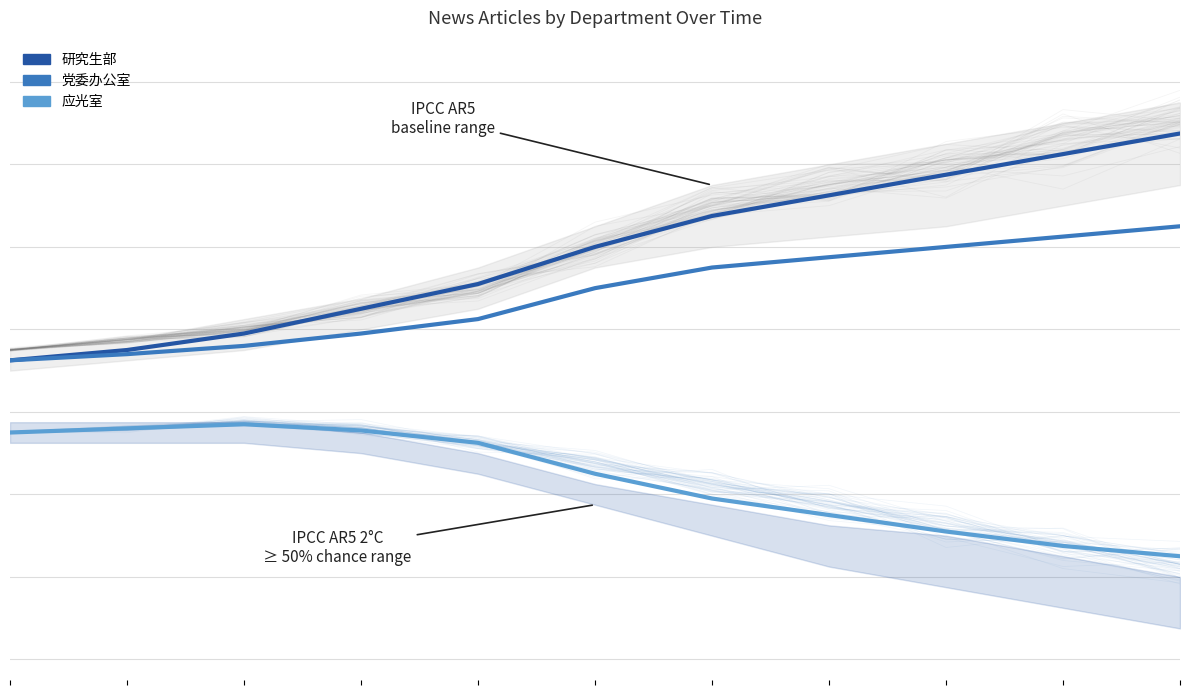

True or false: 研究生部 and 党委办公室 cross at least once.

False